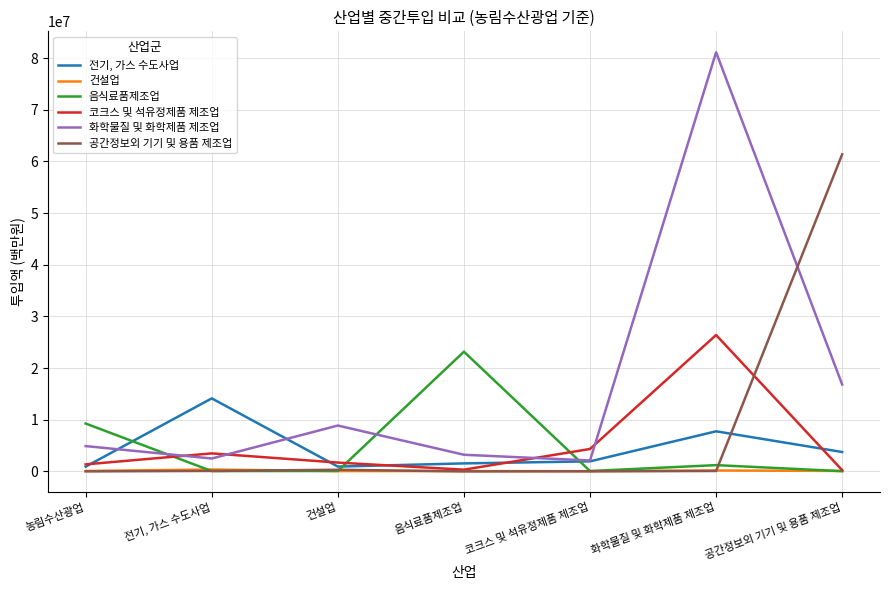

The value of 전기, 가스 수도사업 at 건설업 is 935993. True or false?

True